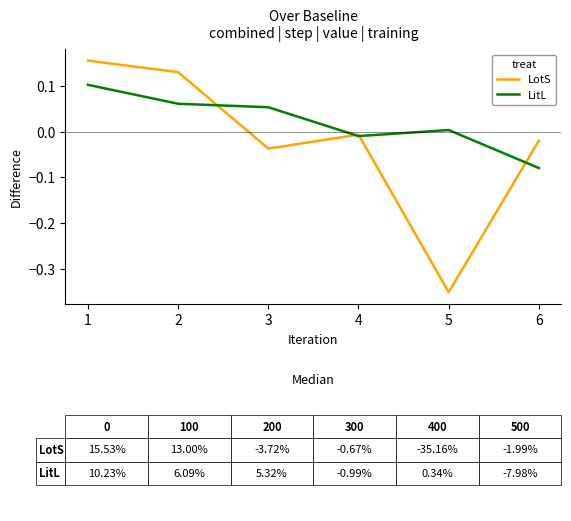

Which series changed the most between 5 and 6?

LotS